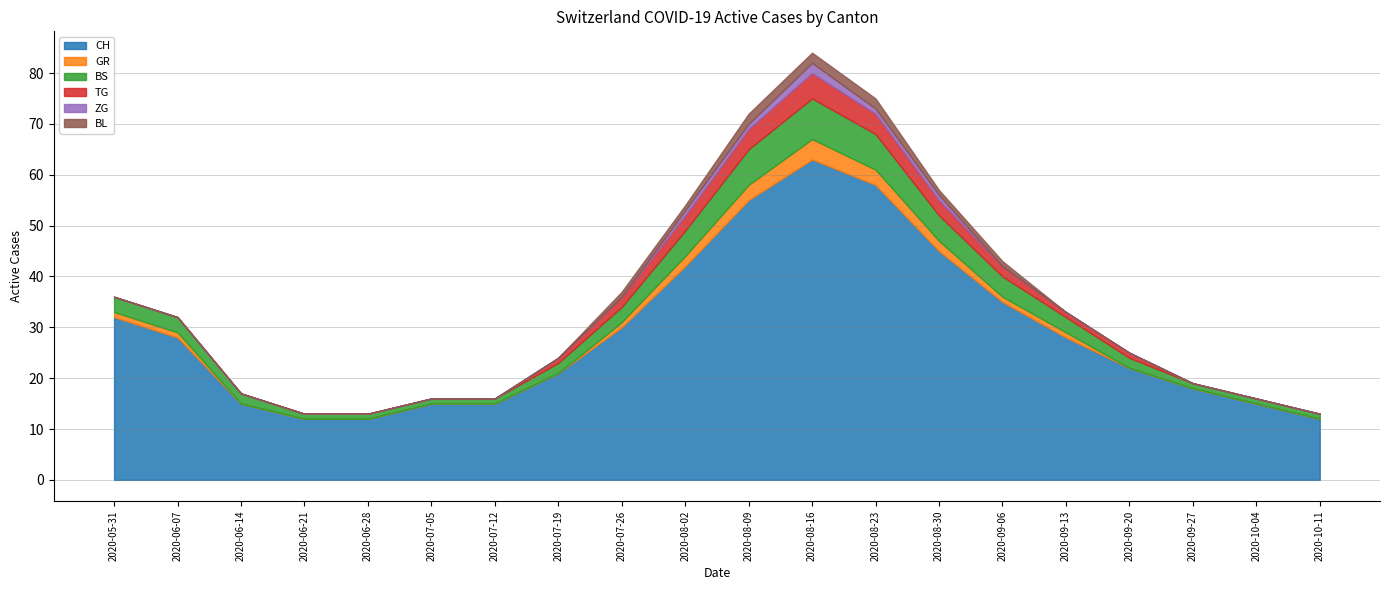

Is the value of CH at 2020-10-04 greater than the value of GR at 2020-09-20?

Yes